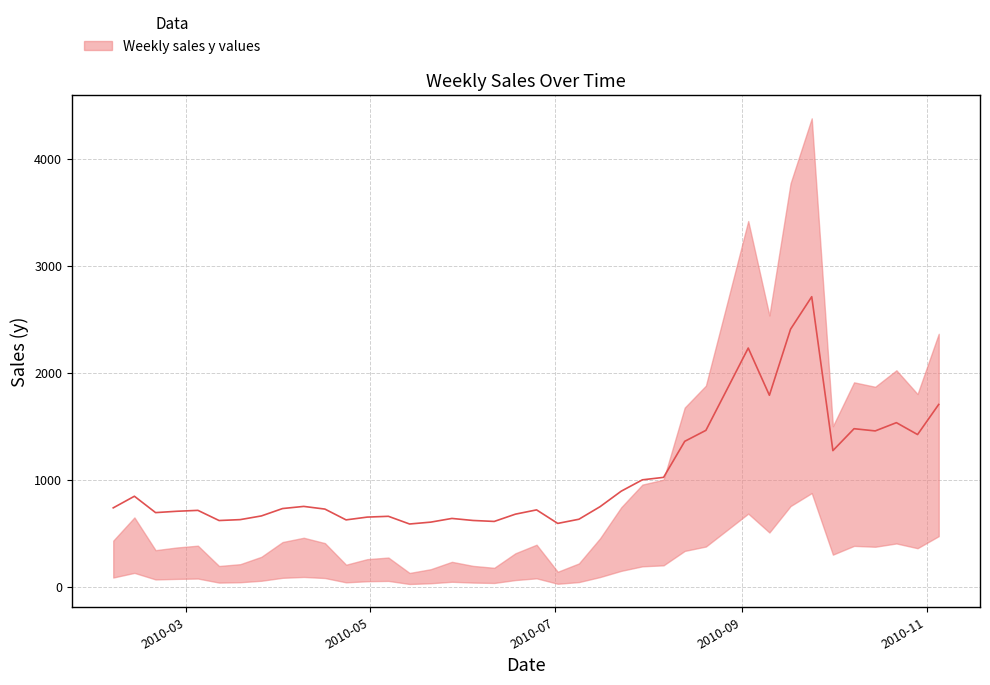

Approximately how many times larger is the value at 2010-09-03 compared to 2010-06-04?

3.6